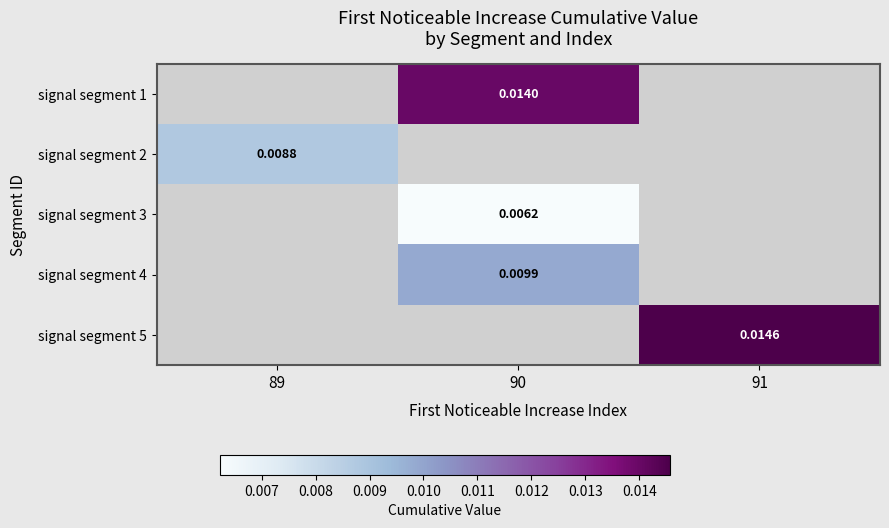

The signal segment 3 series shows 0.0 at 90. True or false?

False